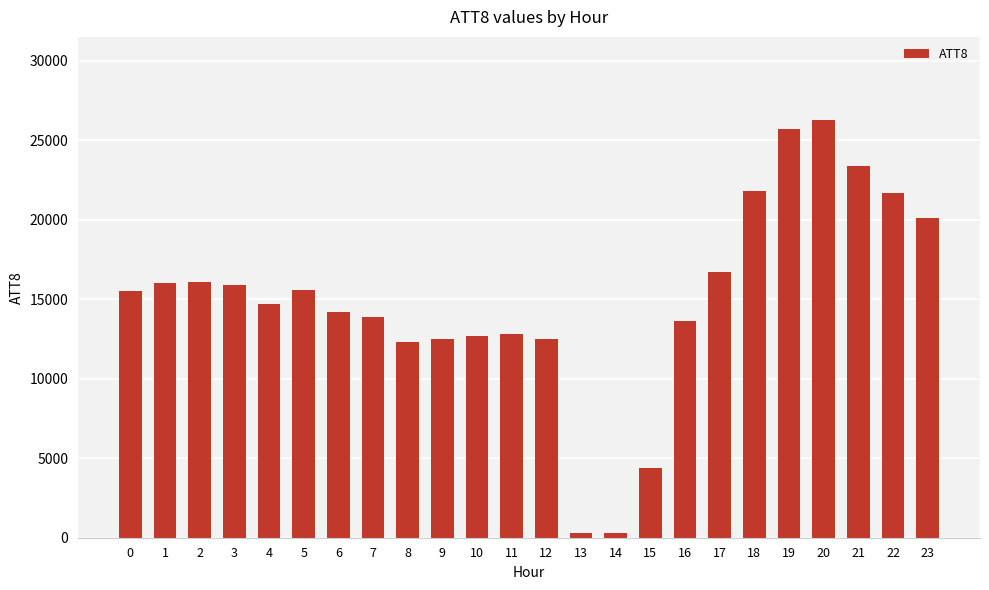

What is the ratio of the value at 17 to the value at 4?

1.1